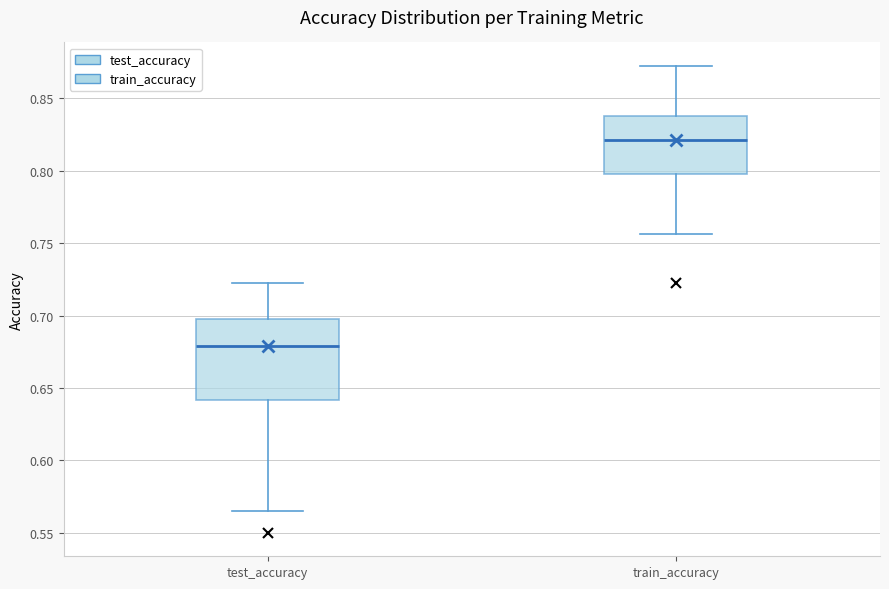

Where is the upper edge of the box for test_accuracy on the y-axis? The values are not printed on the chart, so give them approximately, as read against the axis.

0.695